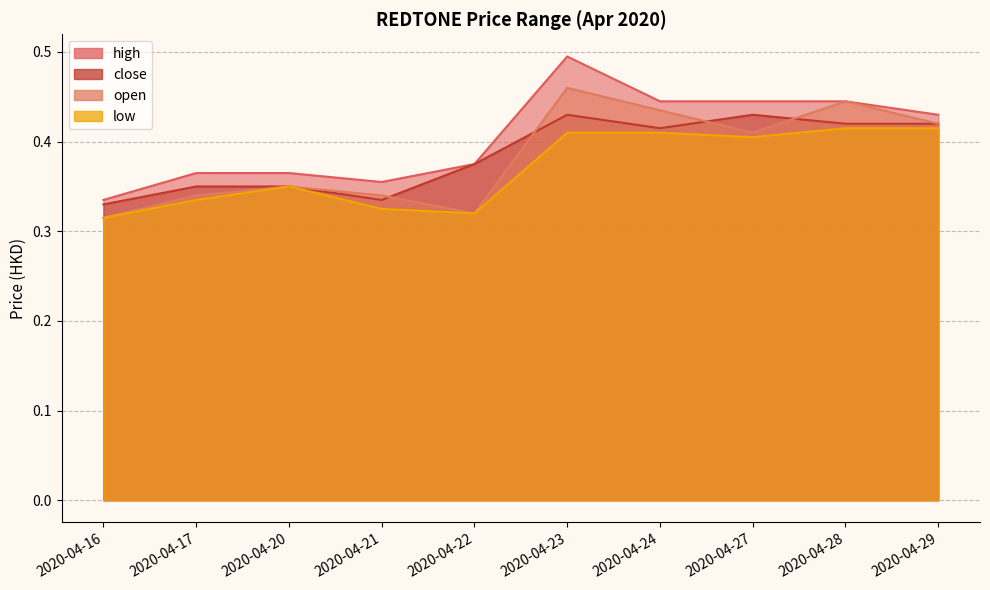

What are all the series names shown in the legend?

high, close, open, low